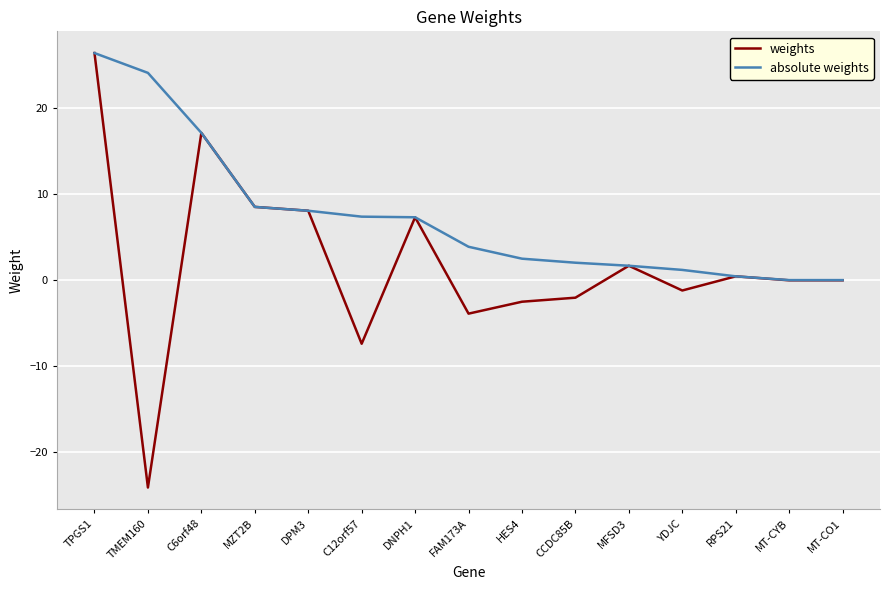

Does the chart have visible grid lines?

Yes